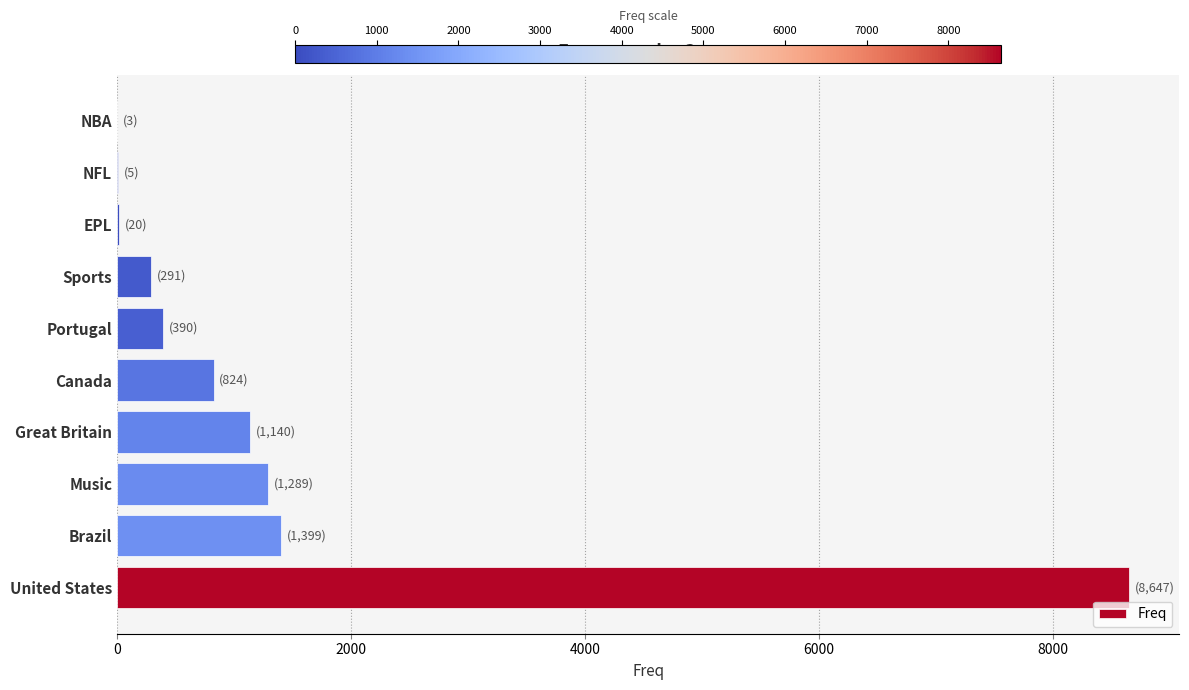

What is the approximate value at United States?

8647